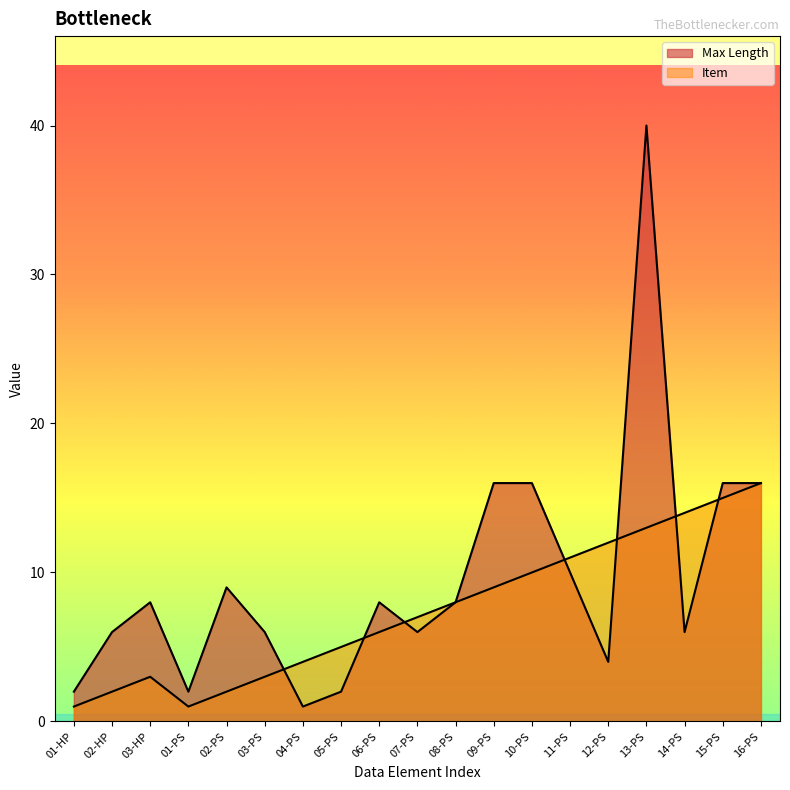

Reading left to right, extract all data points from this chart.

Item: 1	2	3	1	2	3	4	5	6	7	8	9	10	11	12	13	14	15	16
Max Length: 2	6	8	2	9	6	1	2	8	6	8	16	16	10	4	40	6	16	16